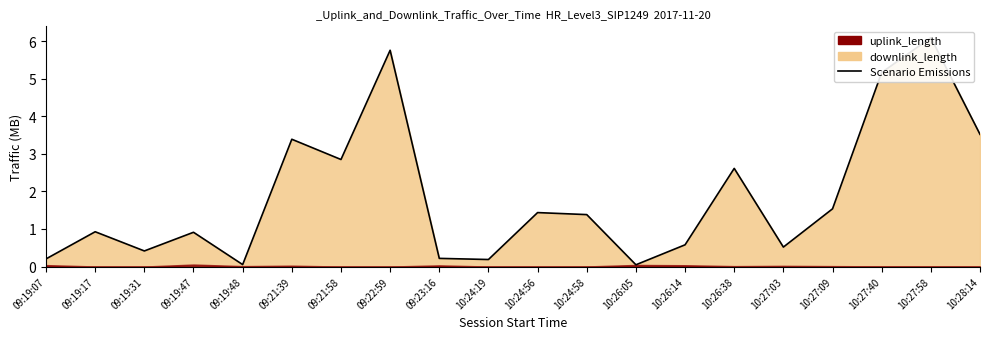

Where is the data nearest to the value 3?

09:21:58